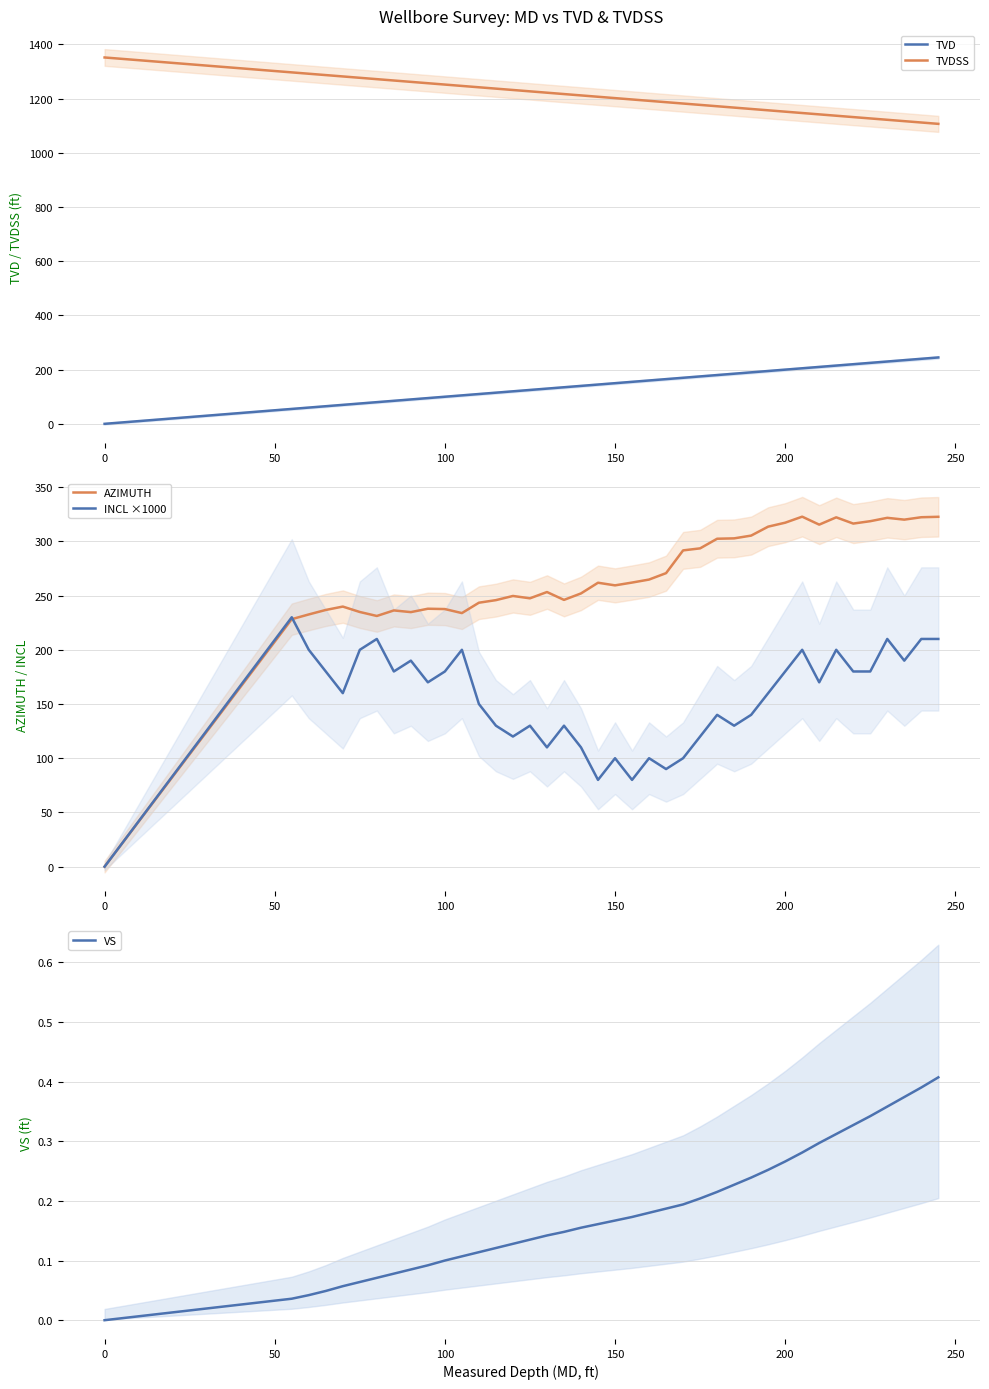

True or false: TVD and VS cross at least once.

False